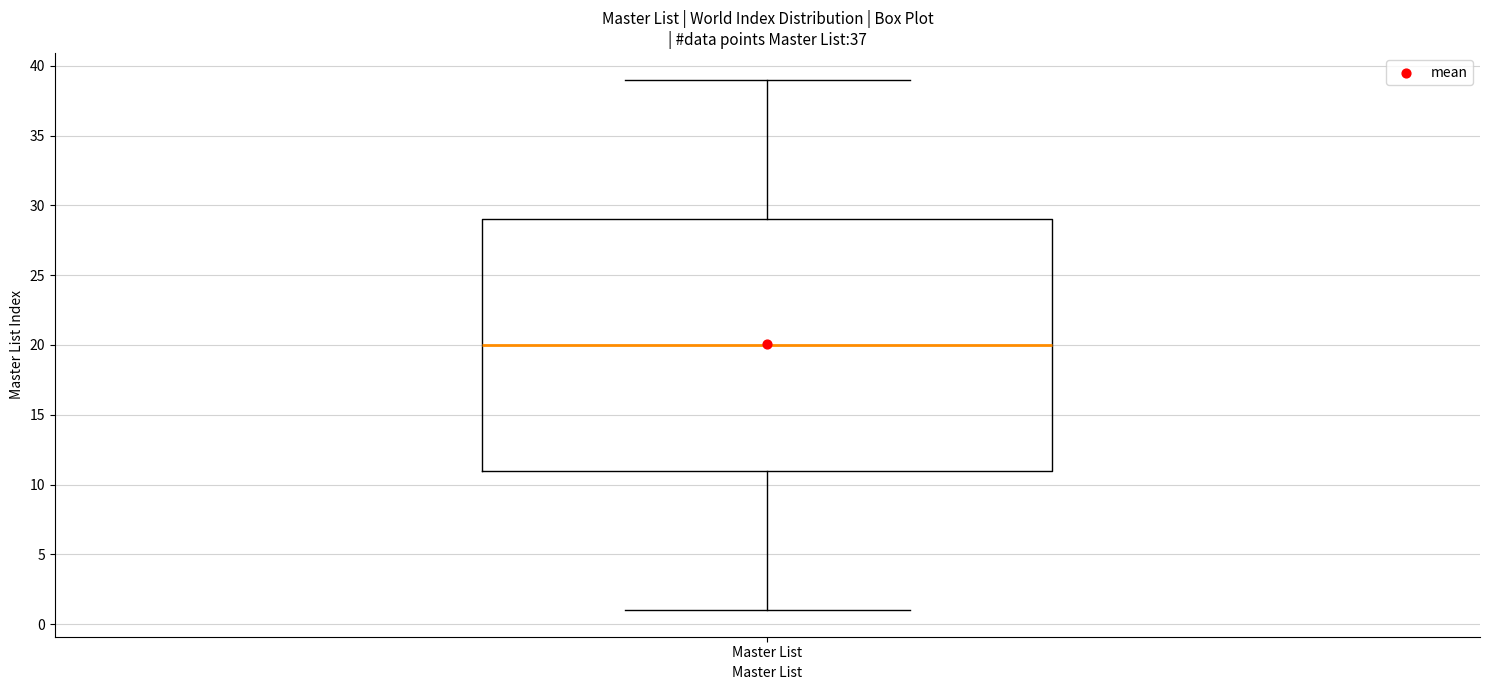

Transcribe this box plot: give where the median line is, the range the box spans, and where the two whiskers end, as read against the y-axis. The values are not printed on the chart, so give them approximately, as read against the axis.

median 20, box 11 to 29, whiskers 1 to 39